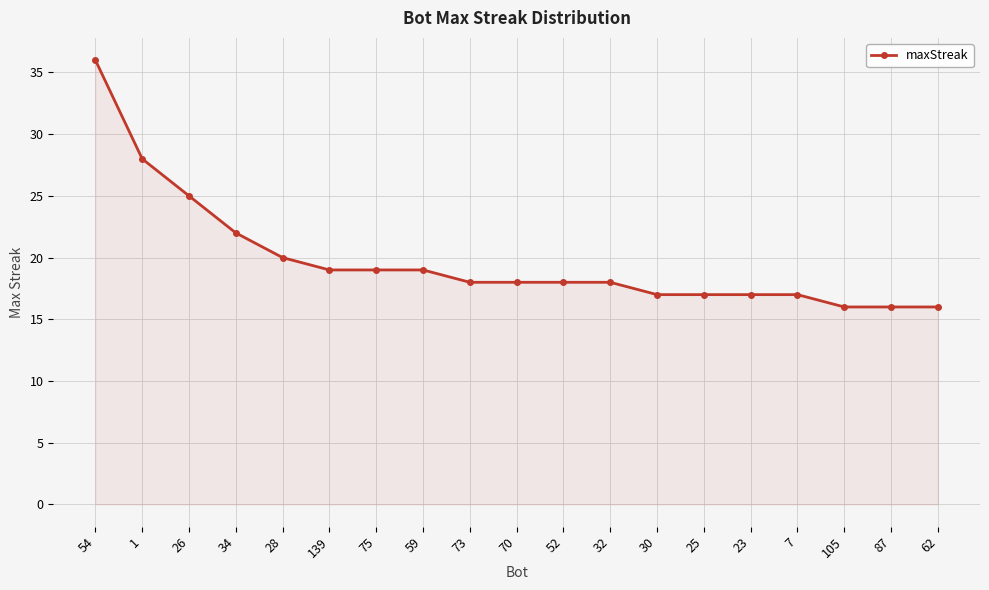

What is the sum of all values?

376